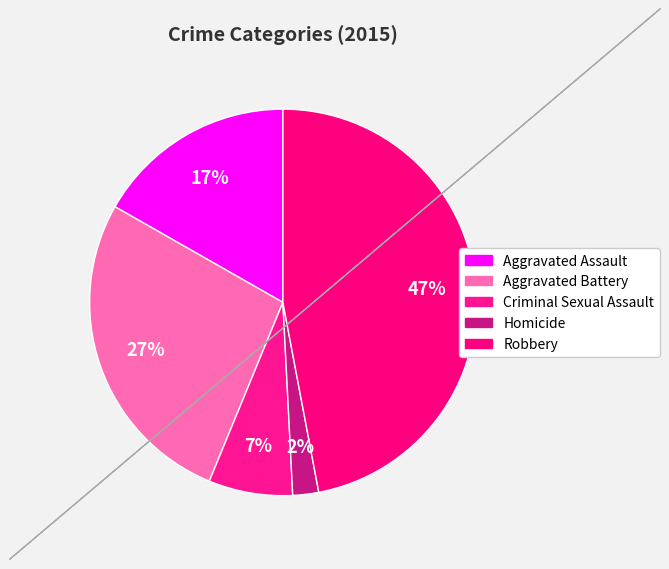

Which slice is the smallest?

Homicide